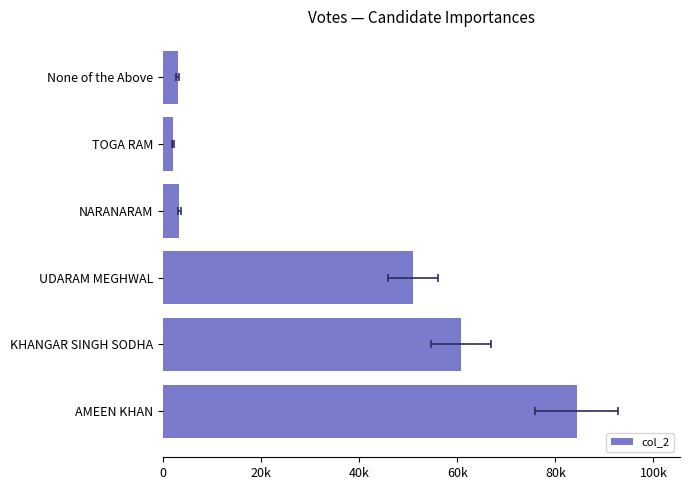

How many distinct data groups are displayed?

1